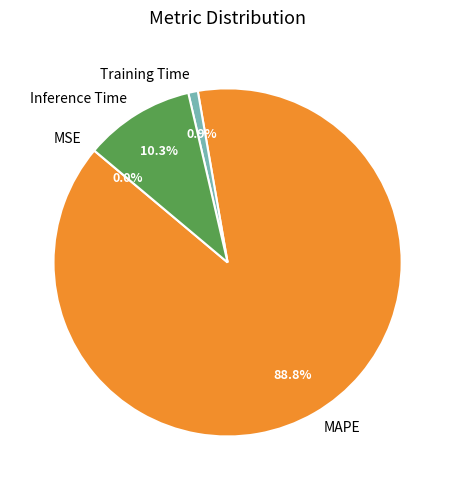

What percentage is the Training Time slice, to the nearest percent?

1%